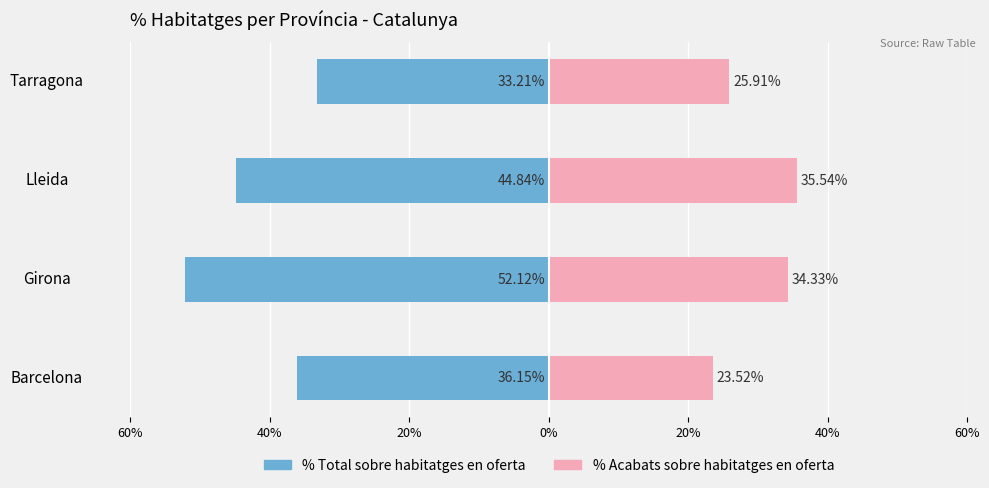

How many values in the % Acabats sobre habitatges en oferta series are below 34?

2